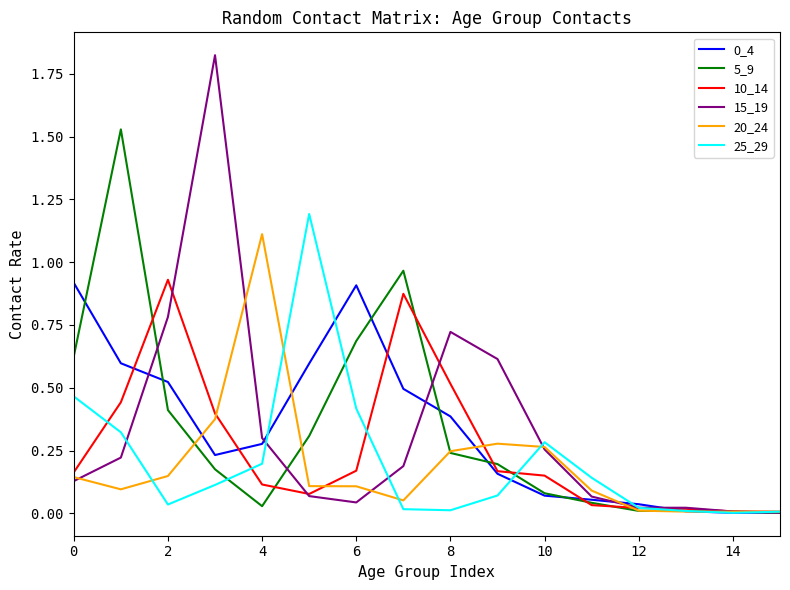

Which series has the largest range (max minus min)?

15_19